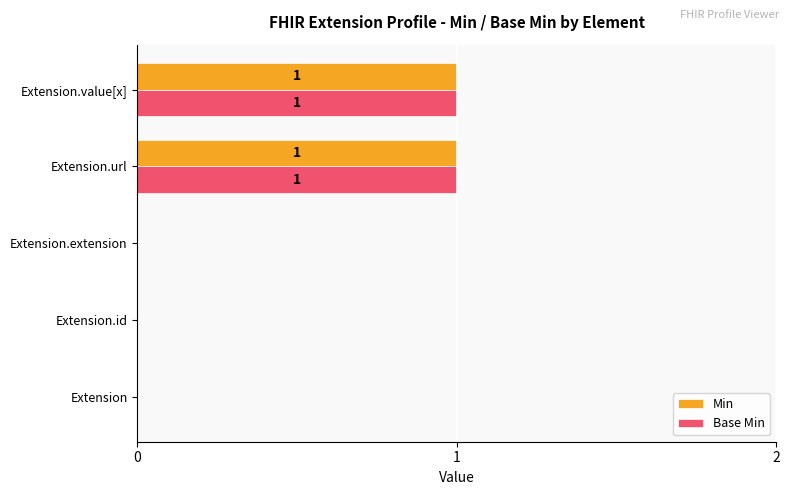

True or false: Base Min has a value of 0 at Extension.value[x].

False